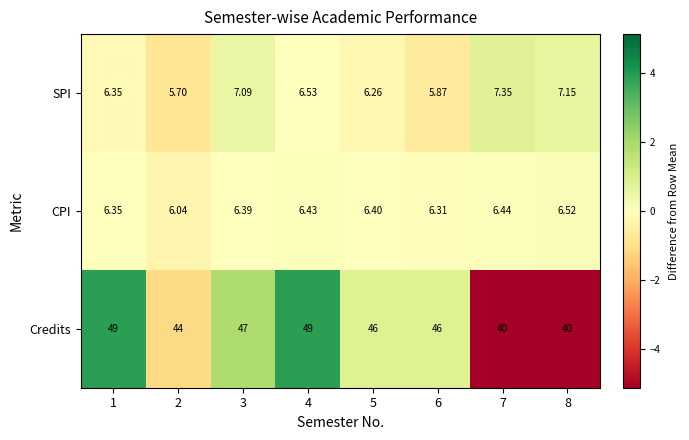

Rank the series by their maximum value, from highest to lowest.

Credits, SPI, CPI